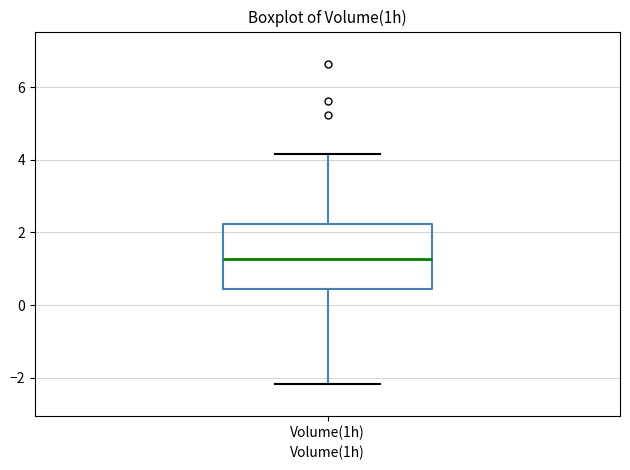

Where does the median line of the box for Volume(1h) sit on the y-axis? The values are not printed on the chart, so give them approximately, as read against the axis.

1.2